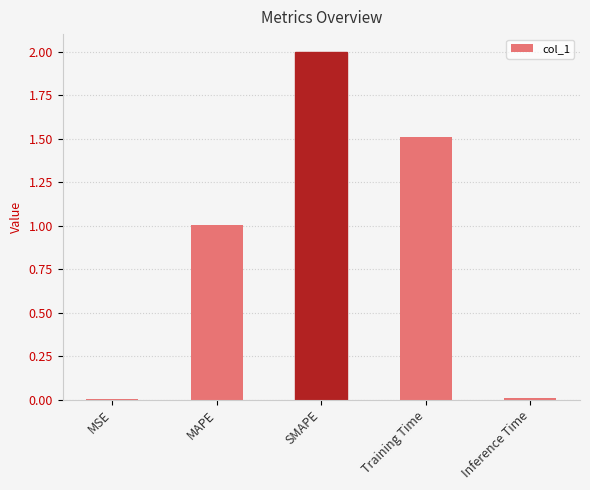

Are the bars horizontal?

No